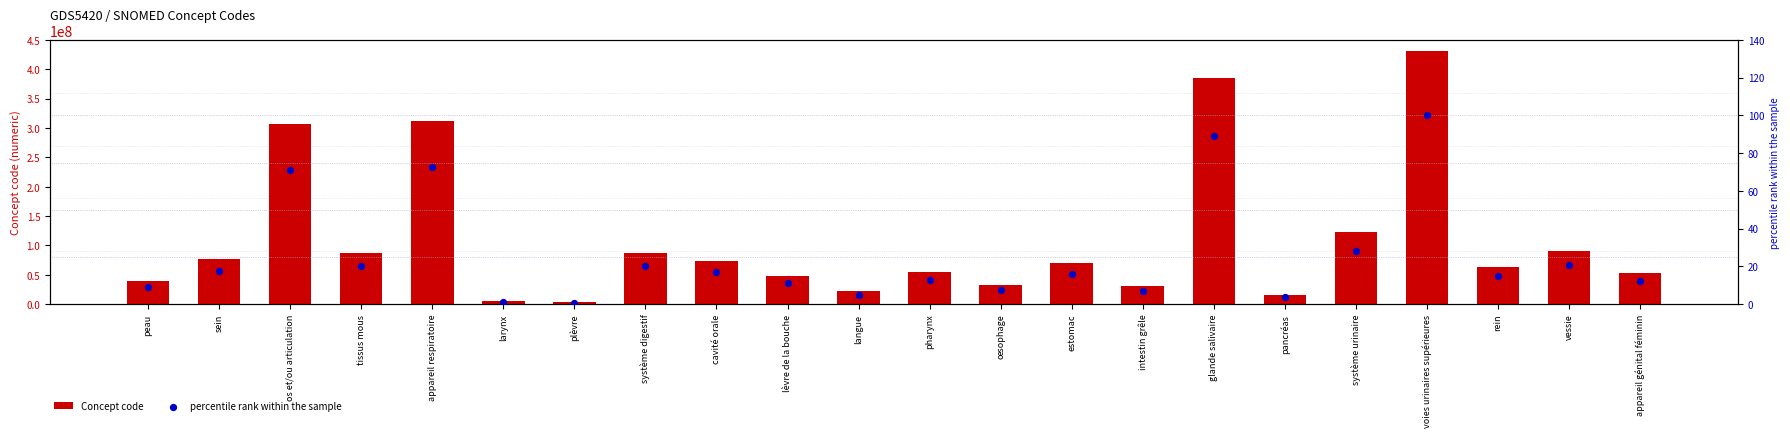

Is the value of Concept code at appareil génital féminin greater than the value of percentile rank within the sample at peau?

Yes